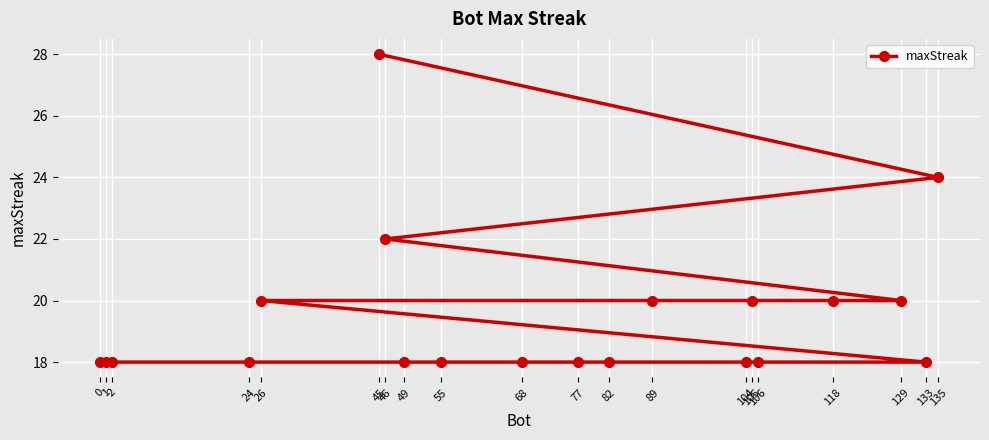

What is the minimum value shown in the chart?

18